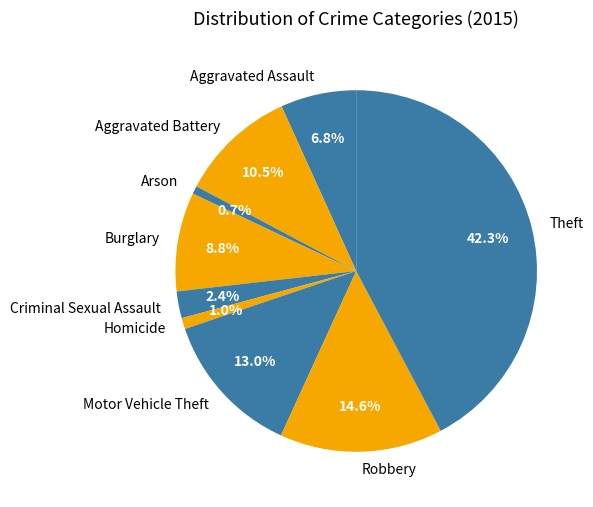

Does Aggravated Assault represent more than half of the total?

No